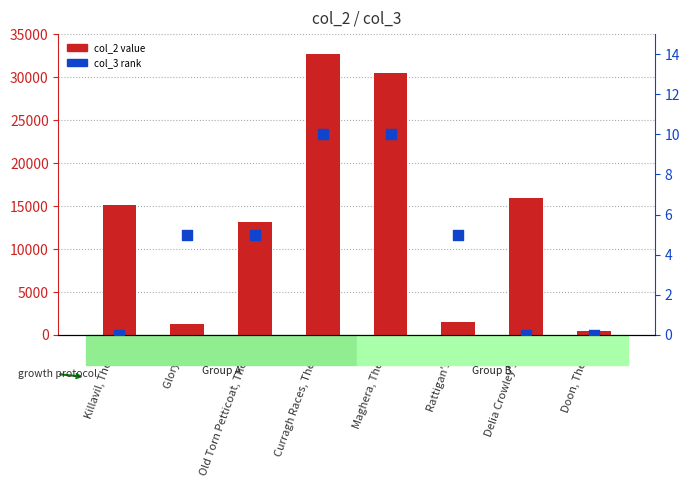

At which category is the sum across all series the highest?

Curragh Races, The (4)